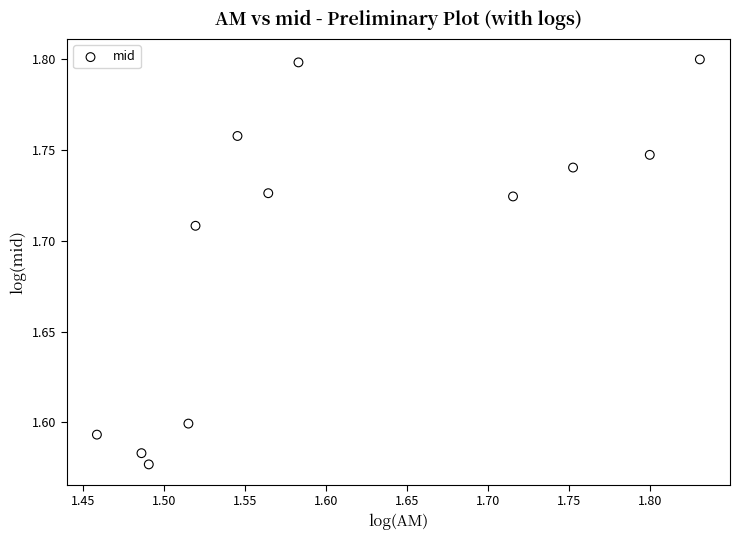

What is the range of X values (max minus min)?

0.4